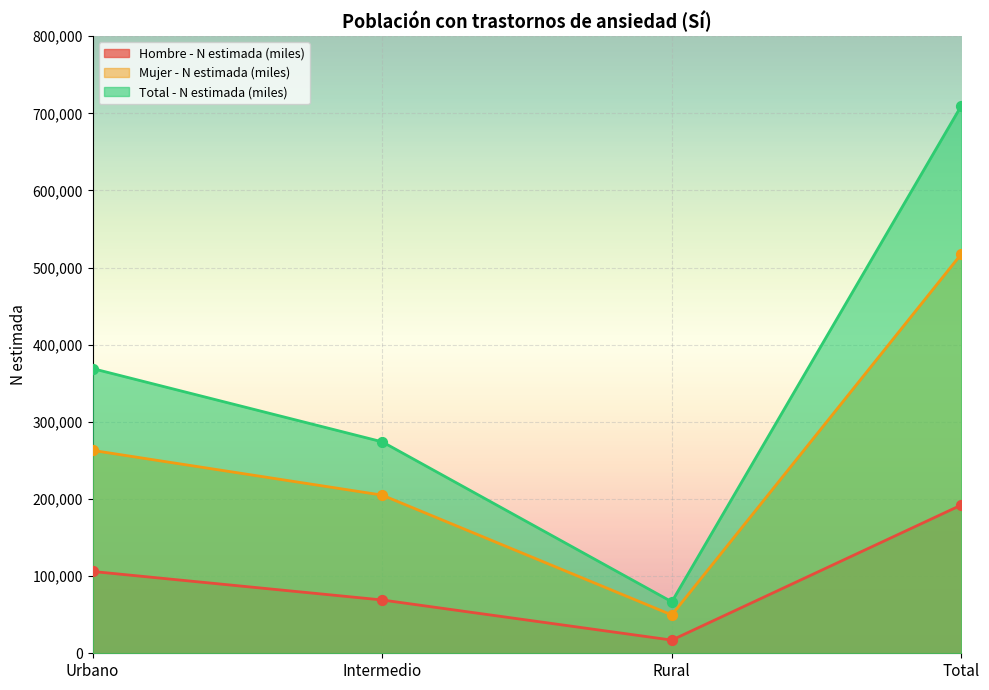

At how many categories does at least one series exceed 128705?

3